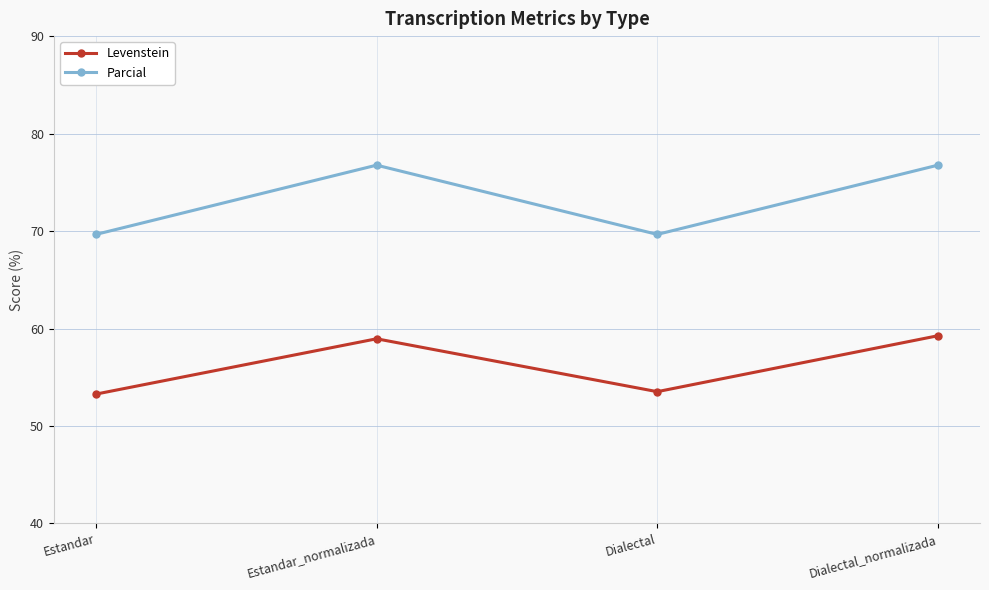

Is it true that Parcial equals 69.7 at Dialectal?

True